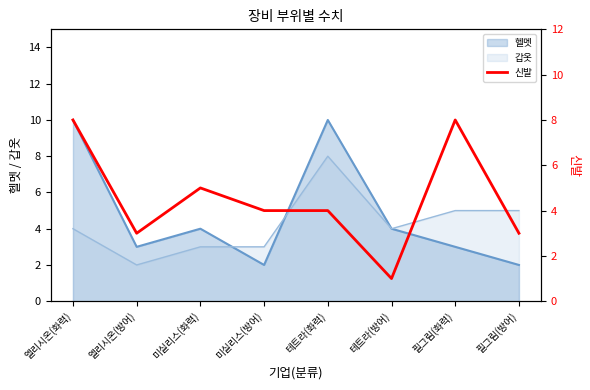

List the labels in order of value, largest first.

엘리시온(화력), 필그림(화력), 미실리스(화력), 미실리스(방어), 테트라(화력), 엘리시온(방어), 필그림(방어), 테트라(방어)